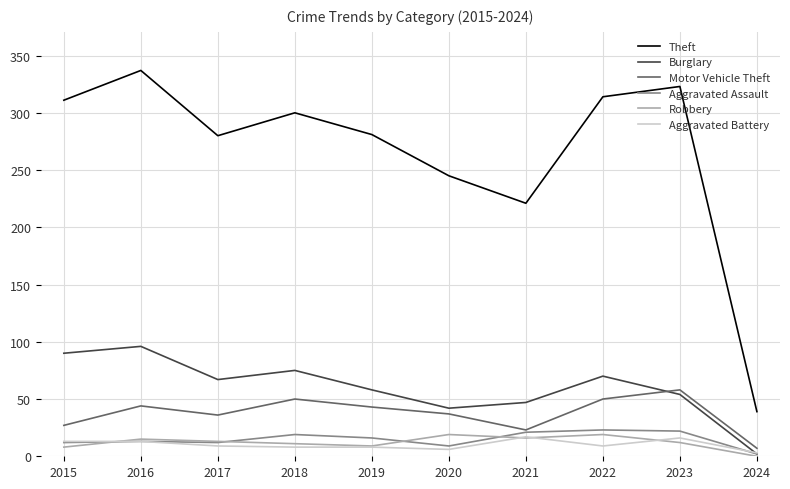

How many lines are shown in the chart?

6